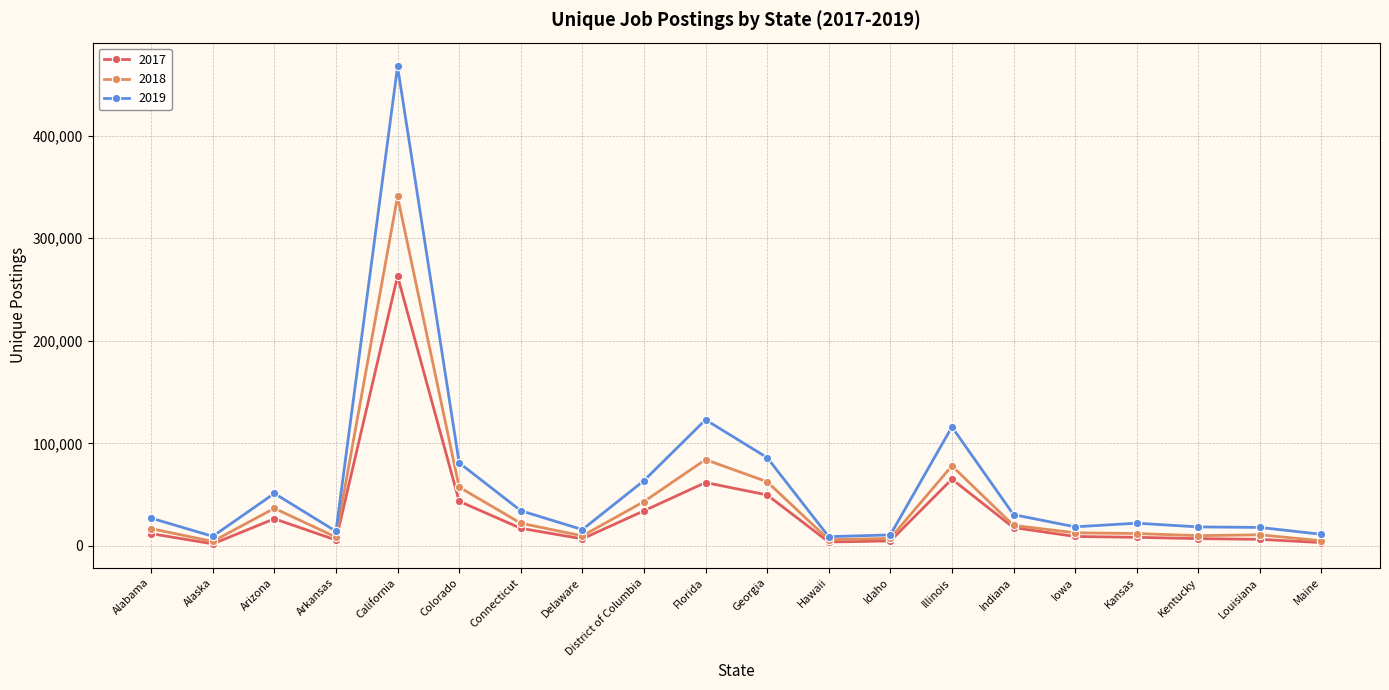

What is the total value across all series at District of Columbia?

141172